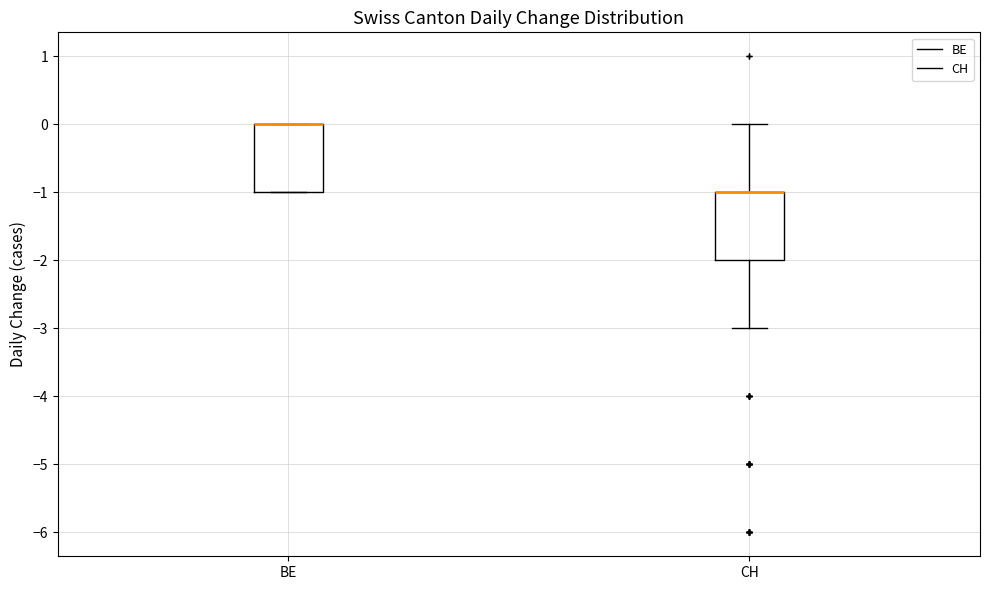

Where is the upper edge of the box for BE on the y-axis? The values are not printed on the chart, so give them approximately, as read against the axis.

0